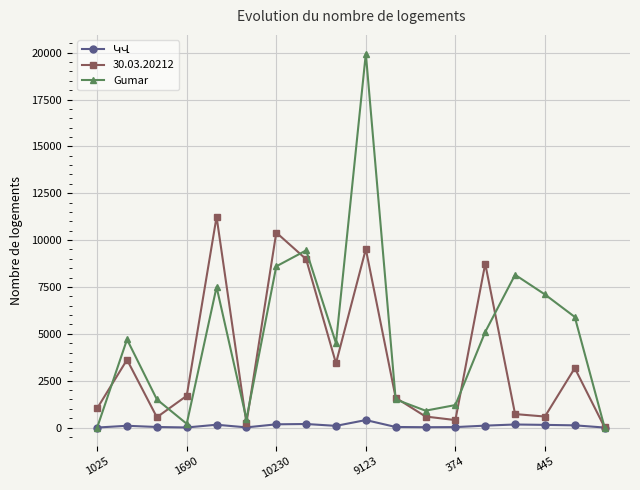

In Gumar, how many points are lower than both neighbors (excluding endpoints)?

4